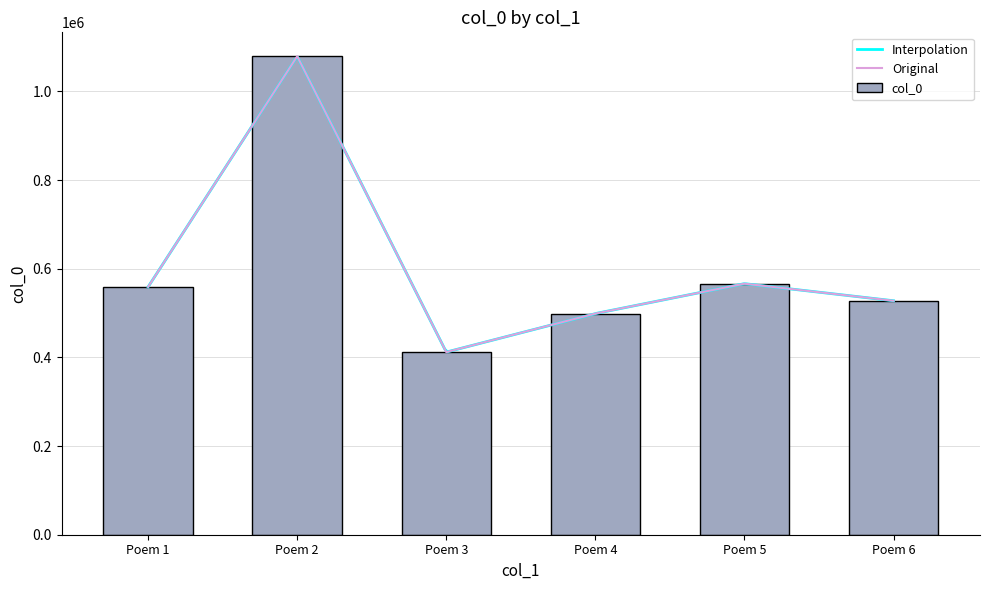

At which label is Original closest to 745654?

Poem 5